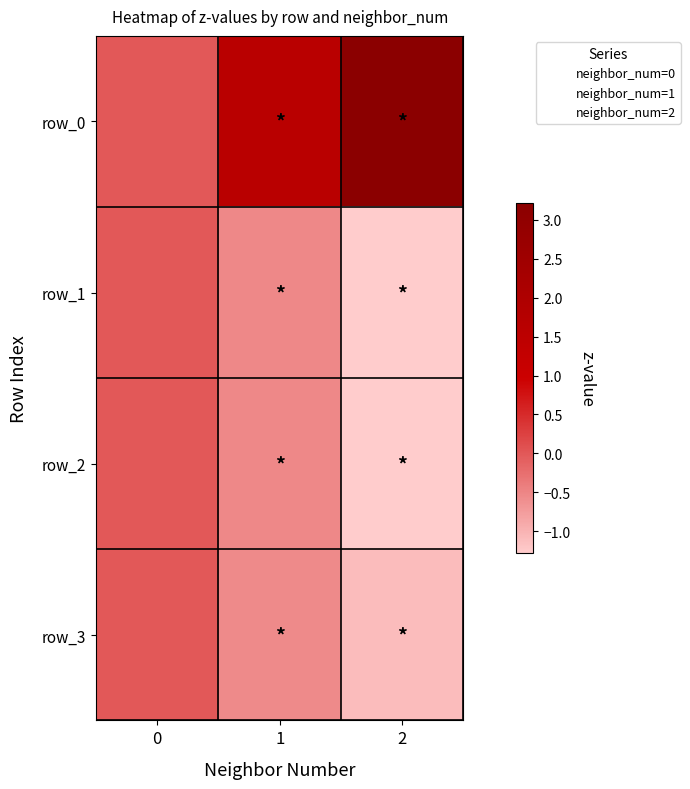

True or false: 1 has a value of -0.9 at 2.

False